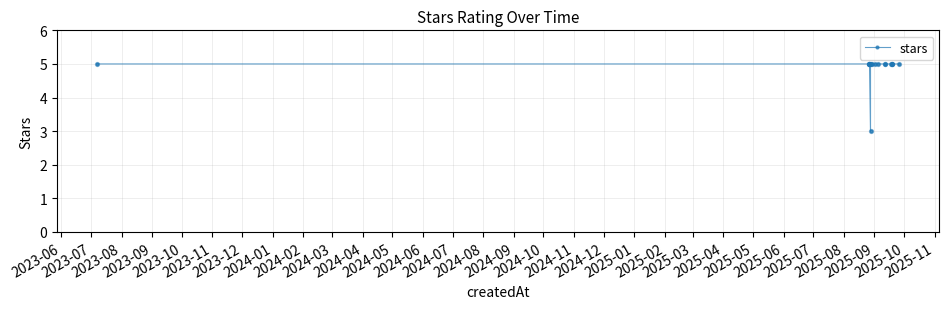

What is the ratio of the value at 2023-06 to the value at 2024-08?

1.0